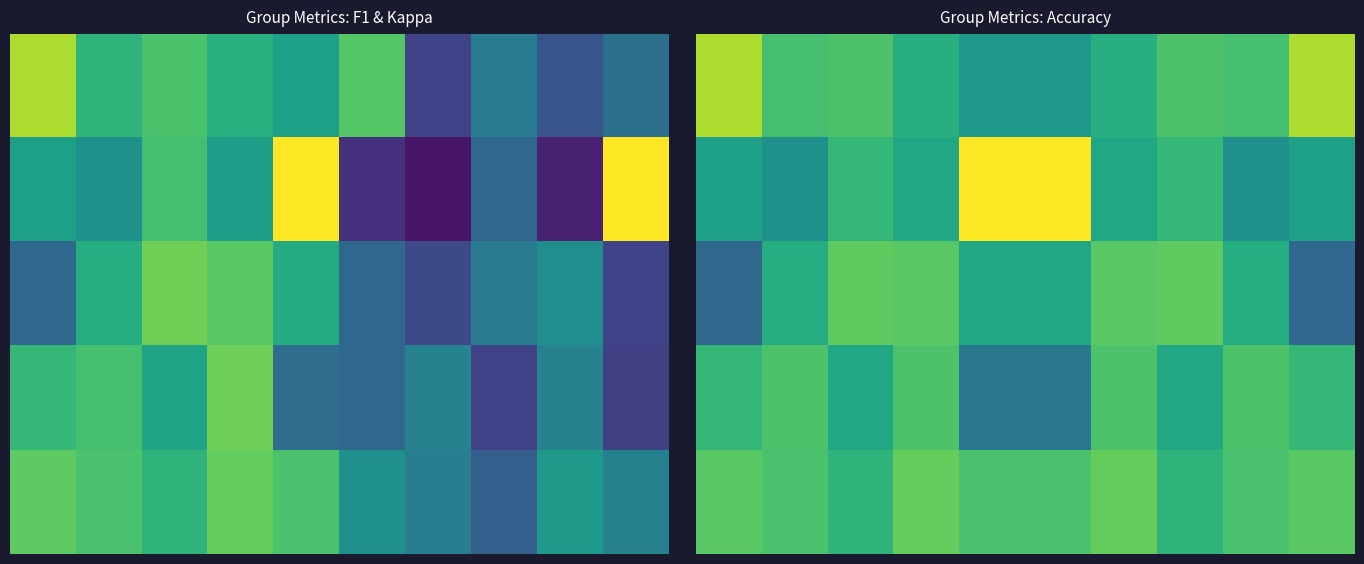

At which category is the sum across all series the highest?

3